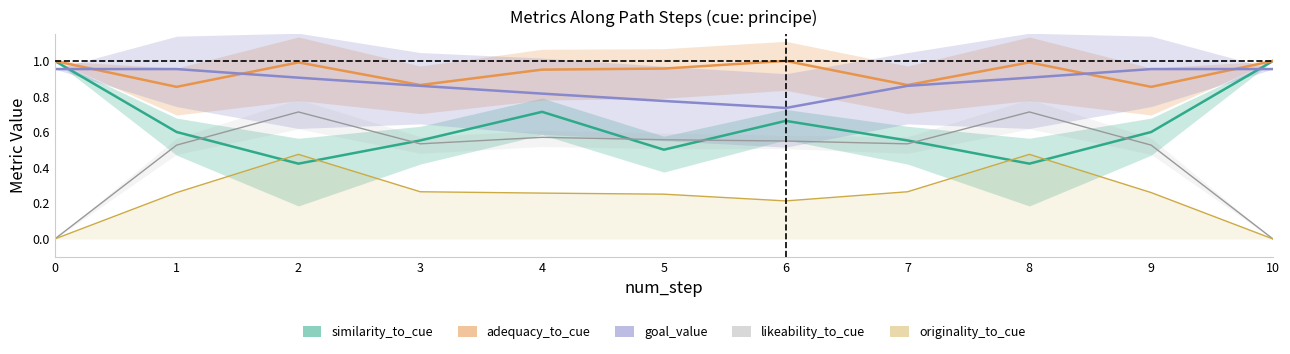

Where is the first local minimum for similarity_to_cue?

2